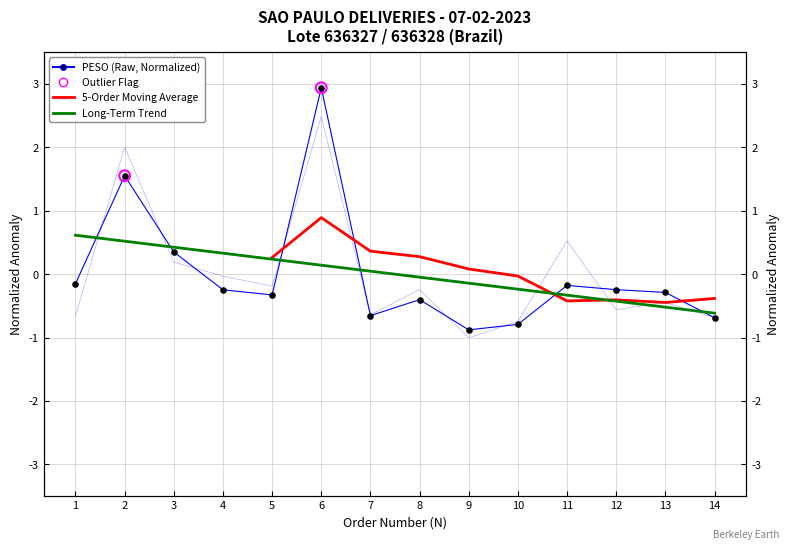

Which series contains the lowest Y value?

PESO (Normalized)